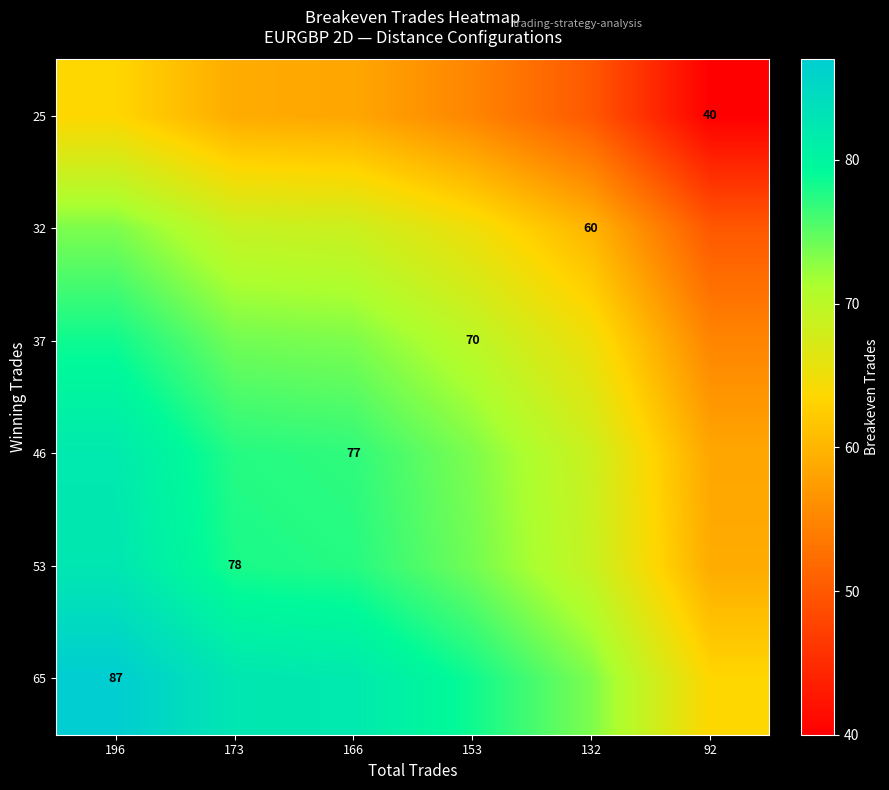

True or false: 25 has a value of 40.0 at 92.

True